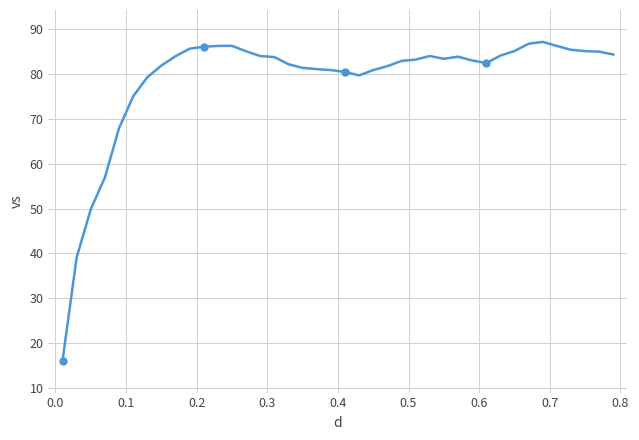

What is the difference between the maximum and minimum values?

71.2